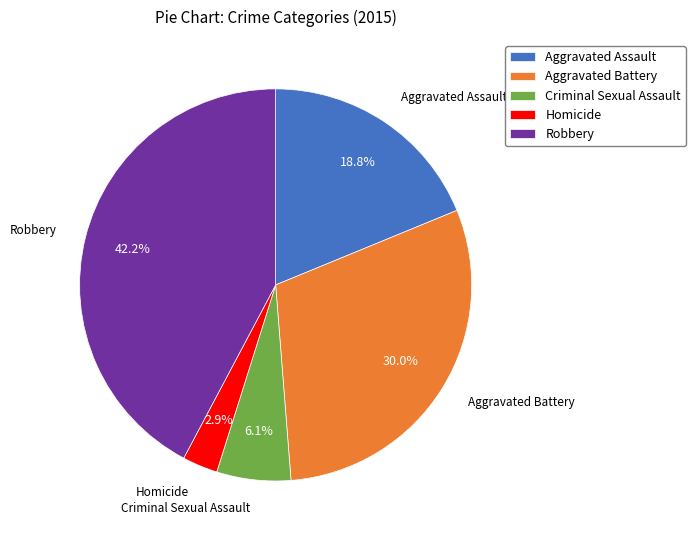

To the nearest percent, what percentage of the pie is Aggravated Battery?

30%